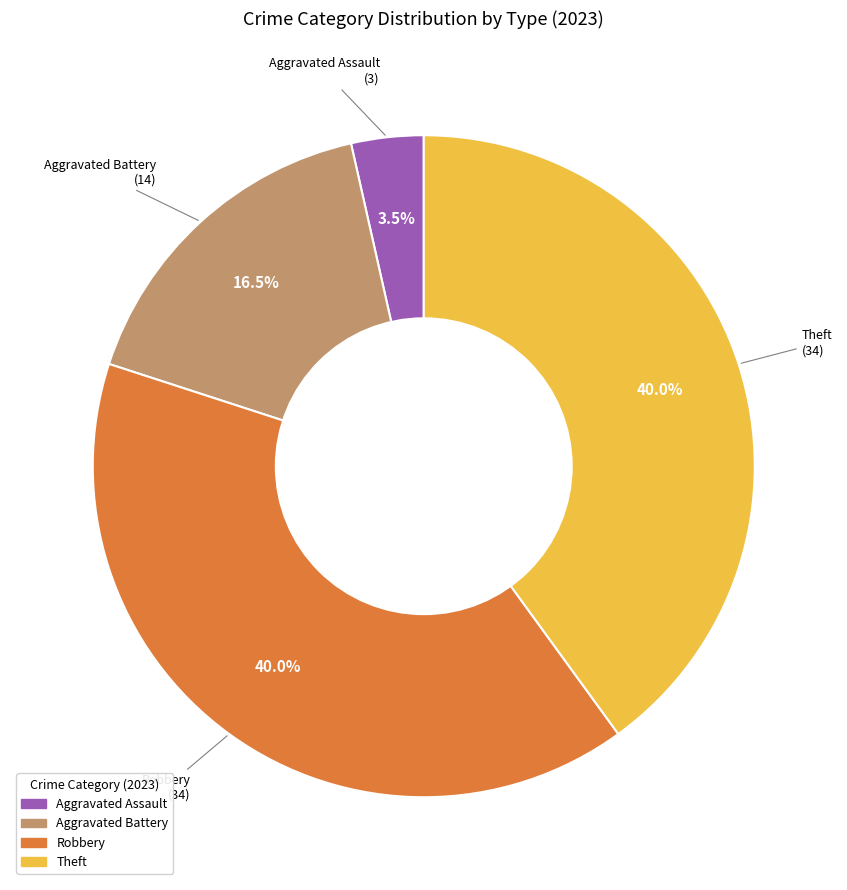

What is the smallest slice in the pie chart?

Aggravated Assault